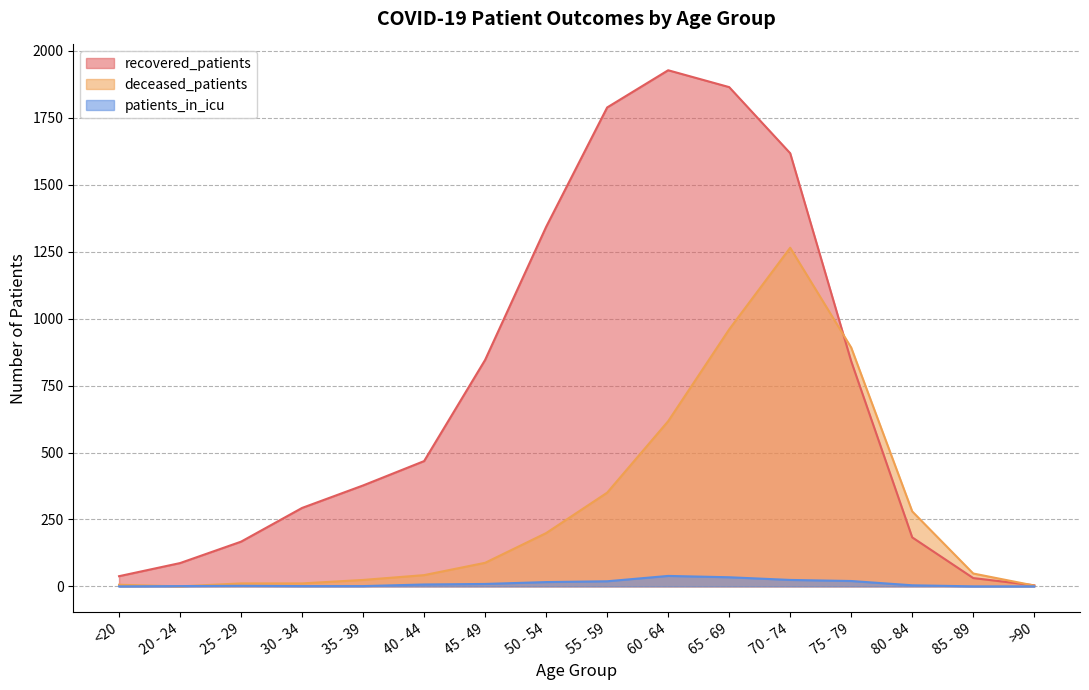

At which label does recovered_patients reach its minimum?

>90